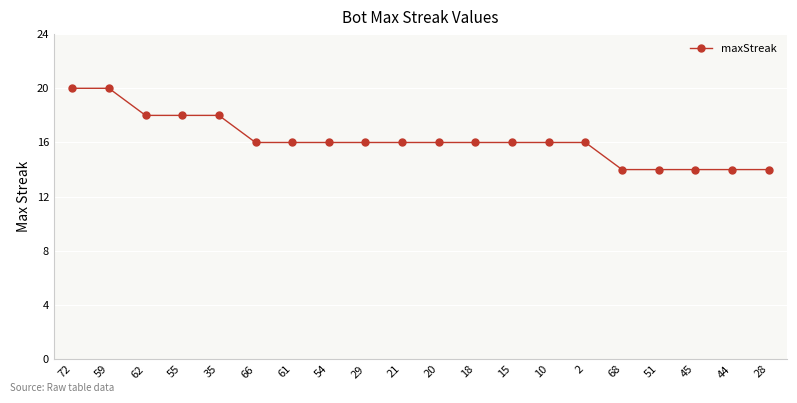

What is the difference between the second highest and second lowest values?

6